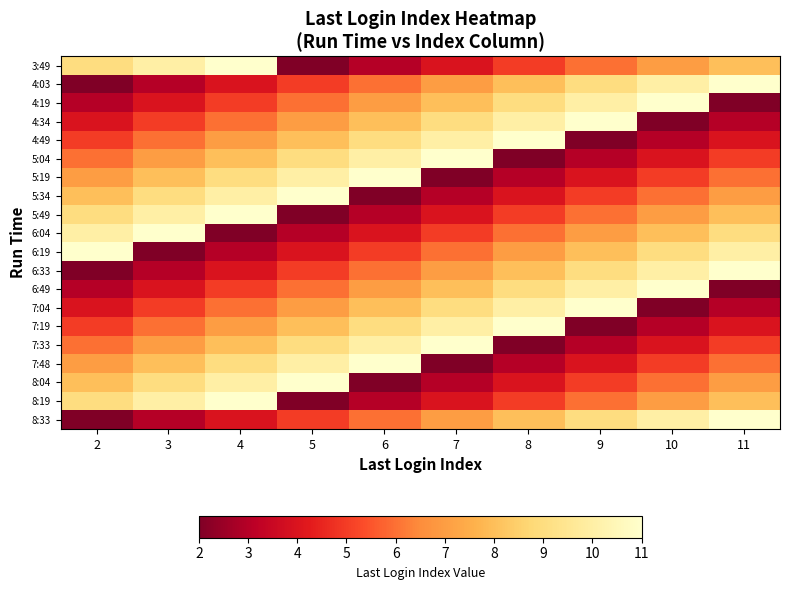

At how many categories does at least one series exceed 10?

10